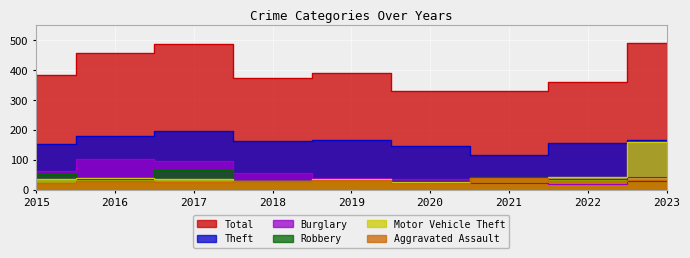

Is it true that Theft equals 104 at 2019?

False